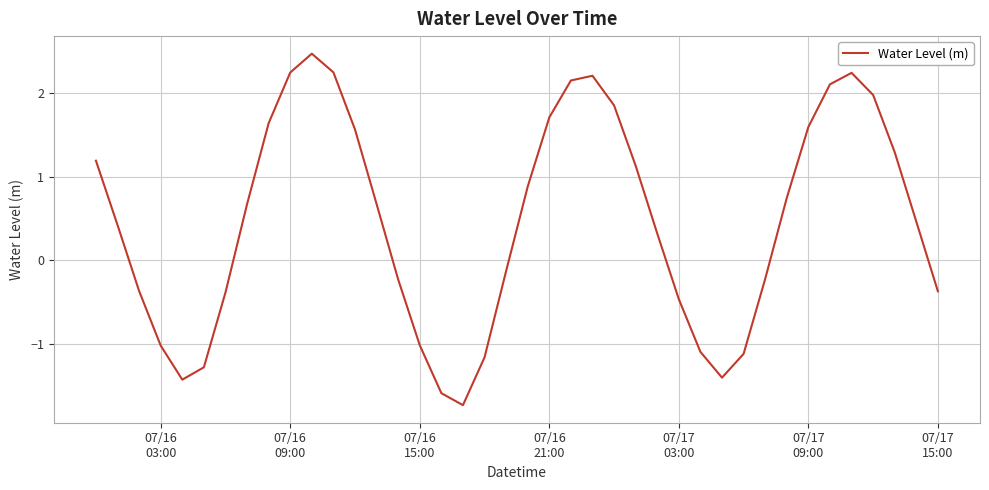

True or false: there are more than 1 points higher than both neighbors.

True